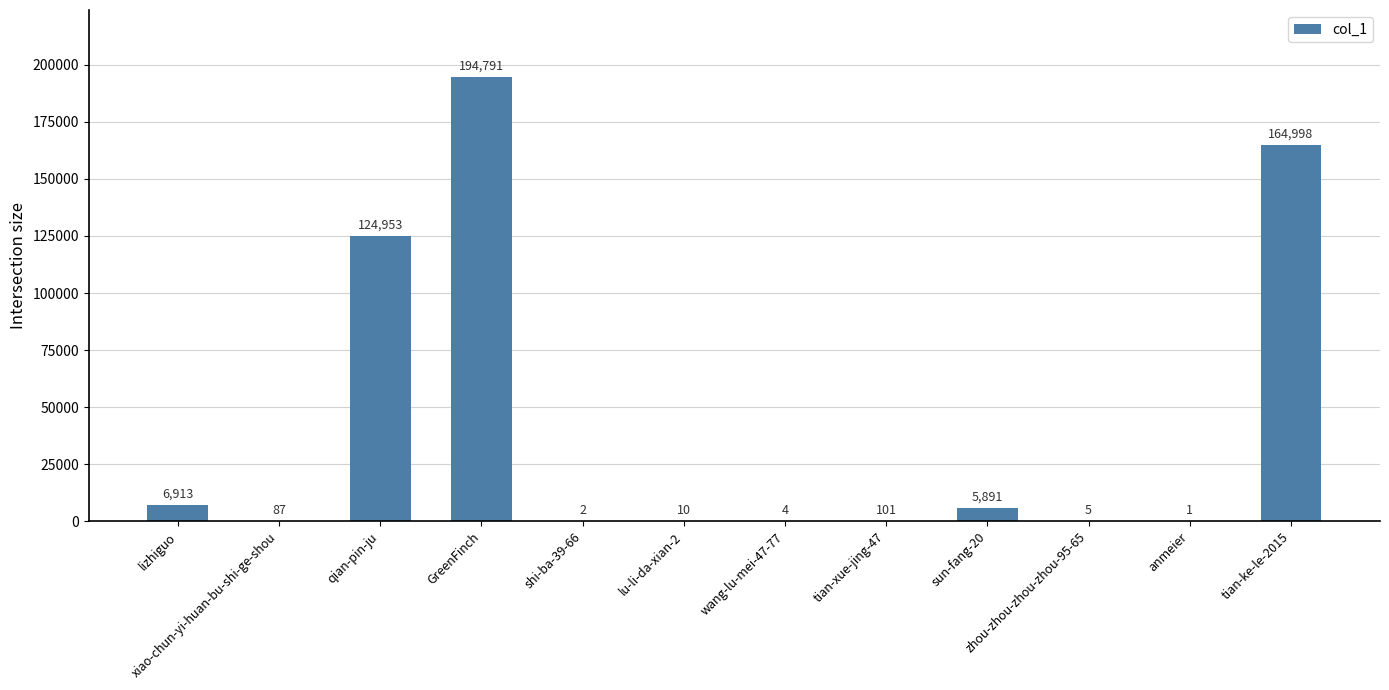

What is the change in value from anmeier to tian-ke-le-2015?

+164997